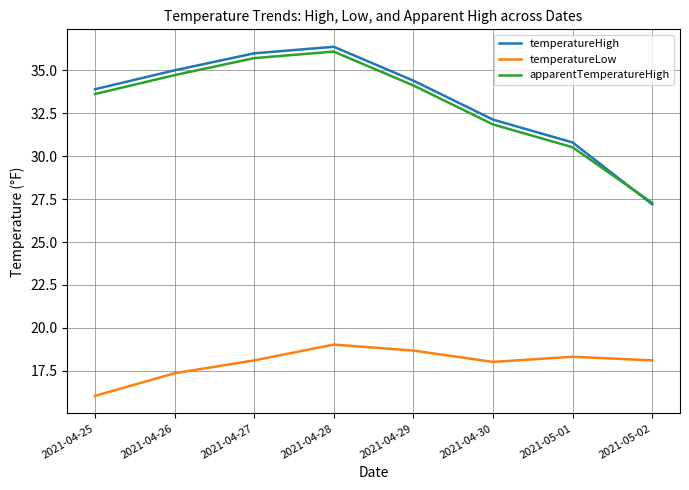

Reading right to left, what are all the values shown in this chart?

temperatureHigh: 27.2	30.8	32.1	34.4	36.4	36.0	35.0	33.9
temperatureLow: 18.1	18.3	18.0	18.7	19.0	18.1	17.4	16.0
apparentTemperatureHigh: 27.3	30.5	31.9	34.1	36.1	35.7	34.7	33.6